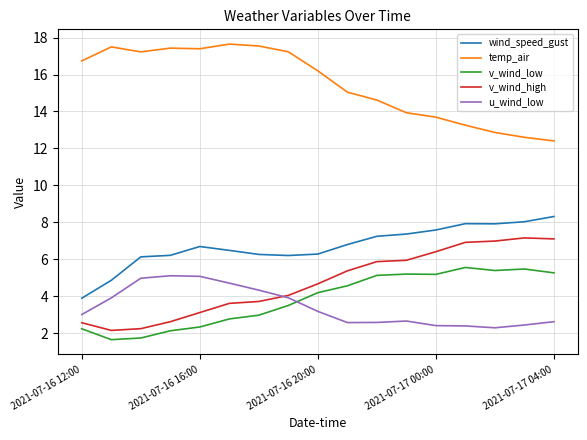

What is the minimum value for u_wind_low?

2.3